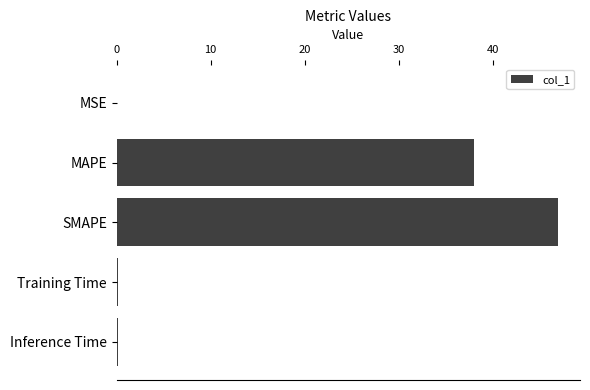

What is the average value?

17.0